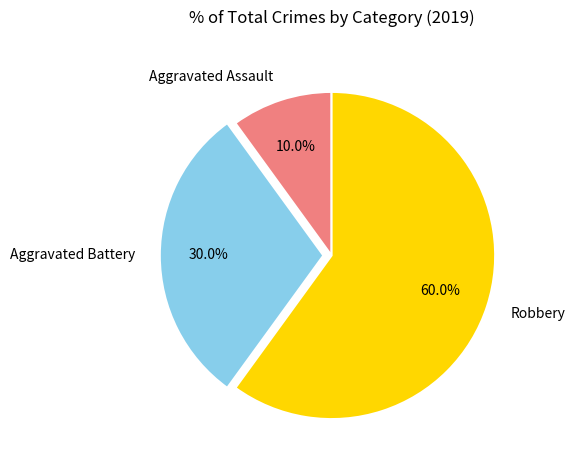

Is there a majority slice in this chart?

Yes